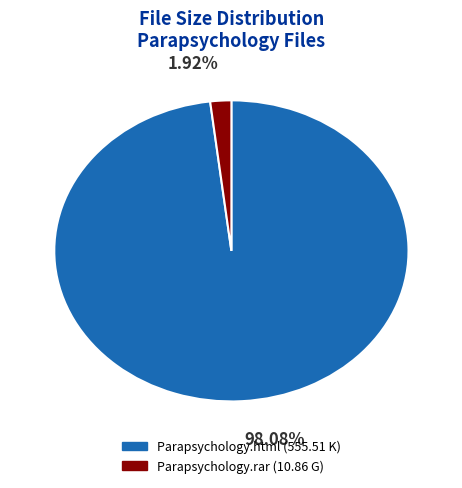

Is Parapsychology.html the majority of the pie?

Yes